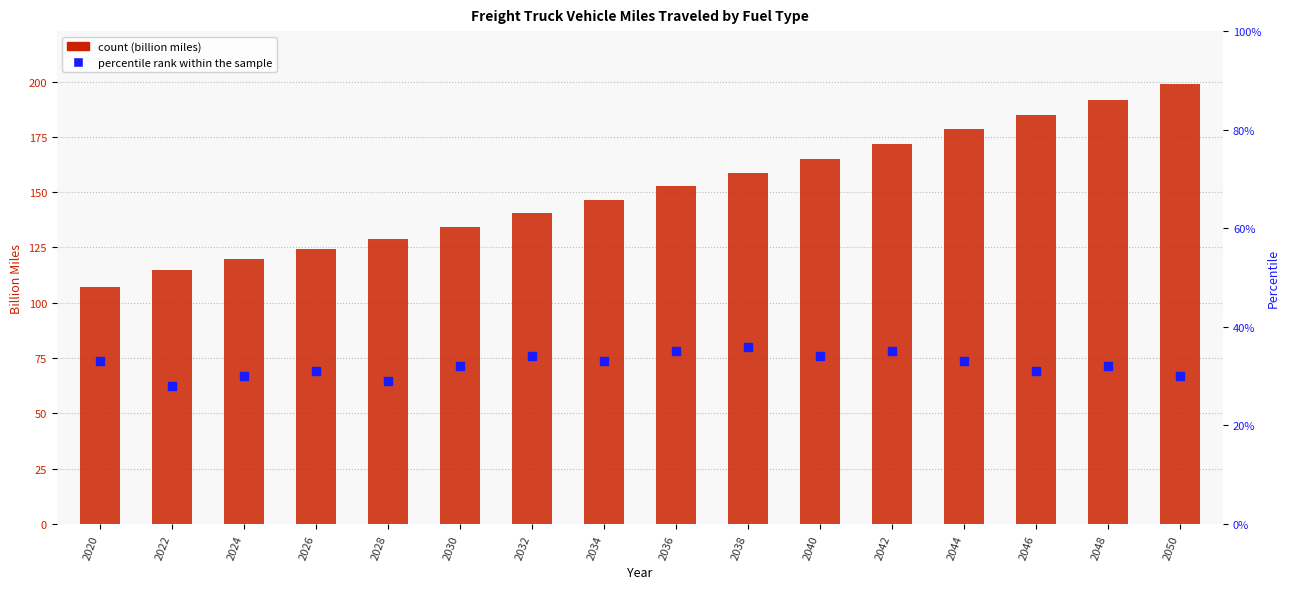

Is the value of Light Med Gas at 2034 greater than the value of Med Gas at 2032?

No